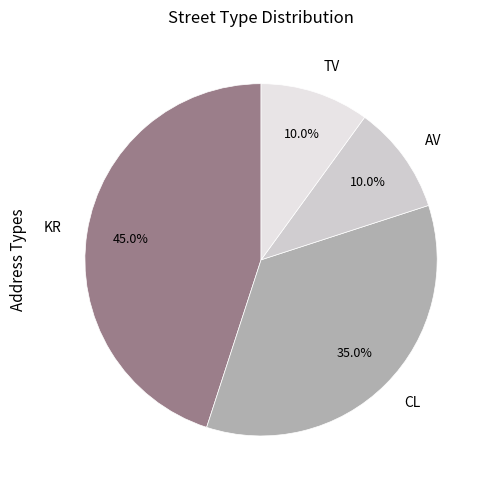

The CL slice represents 46% of the pie. True or false?

False